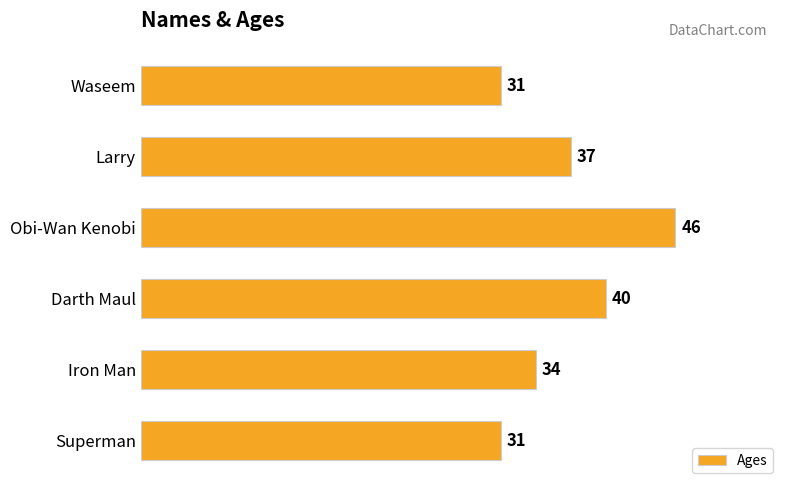

Between Superman and Iron Man, which is larger?

Iron Man